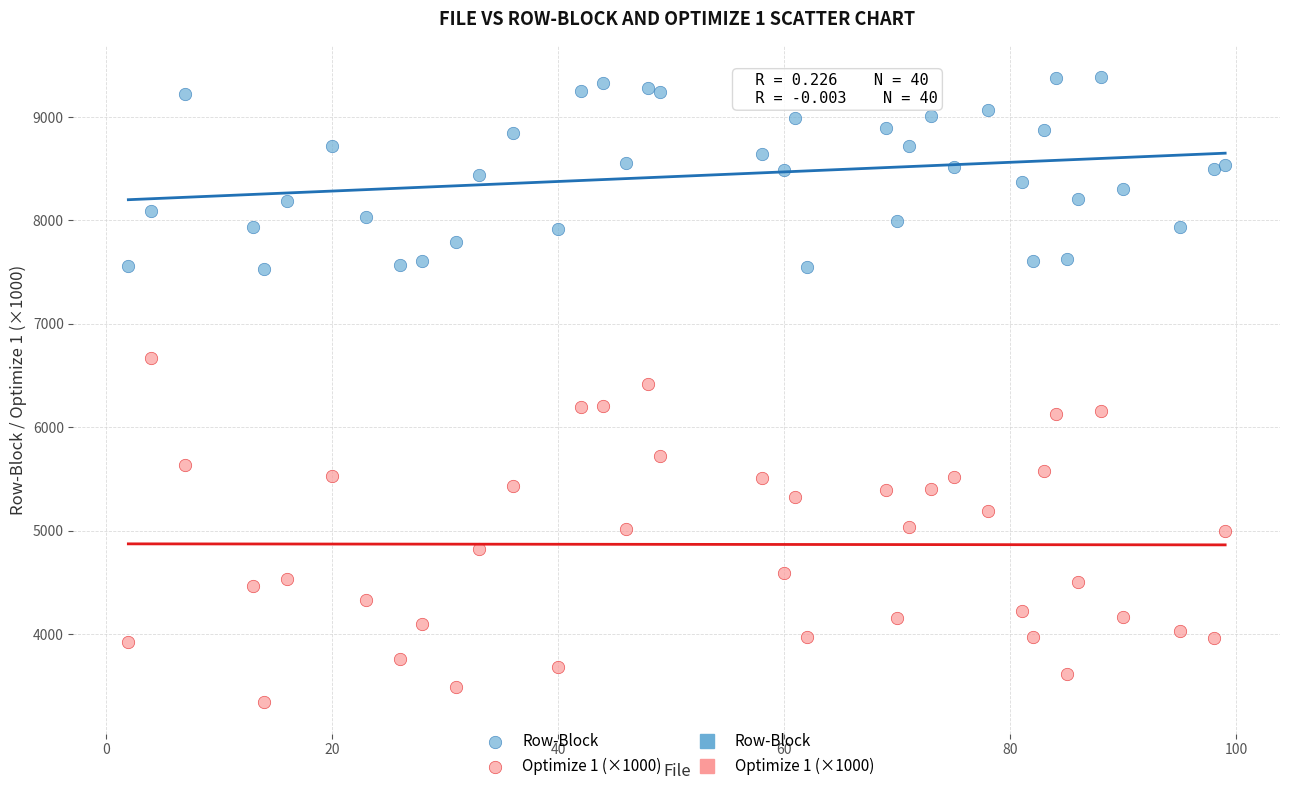

Which series has the largest Y range (max minus min)?

Optimize 1 (×1000)